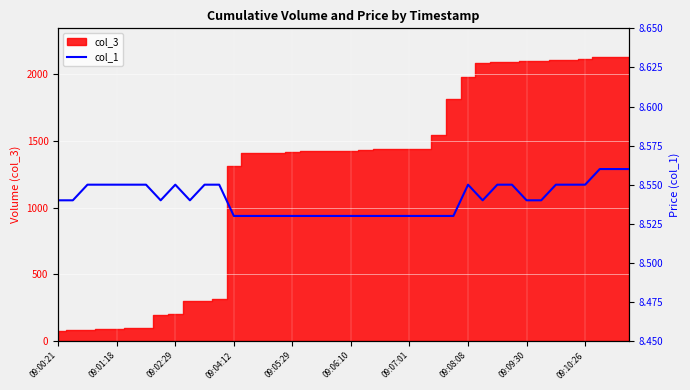

What is the minimum value shown in the chart?

8.5